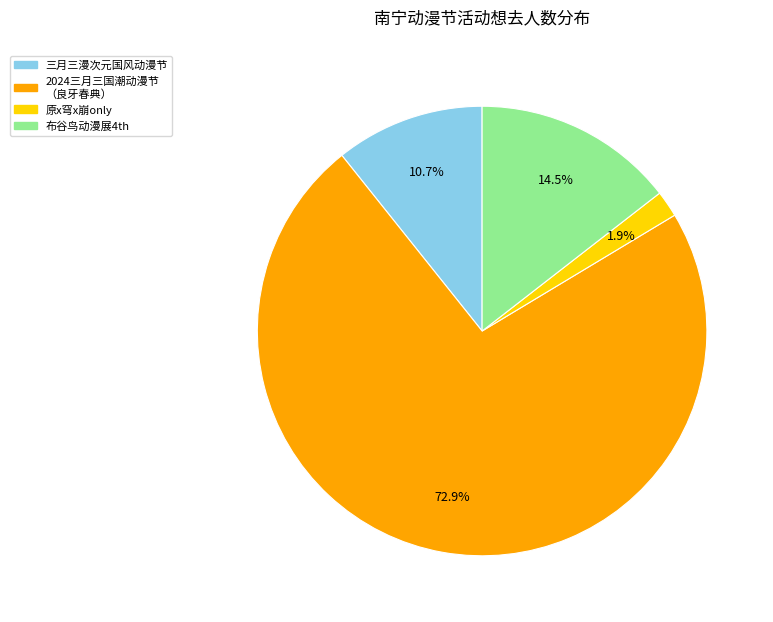

Does any single category account for the majority?

Yes